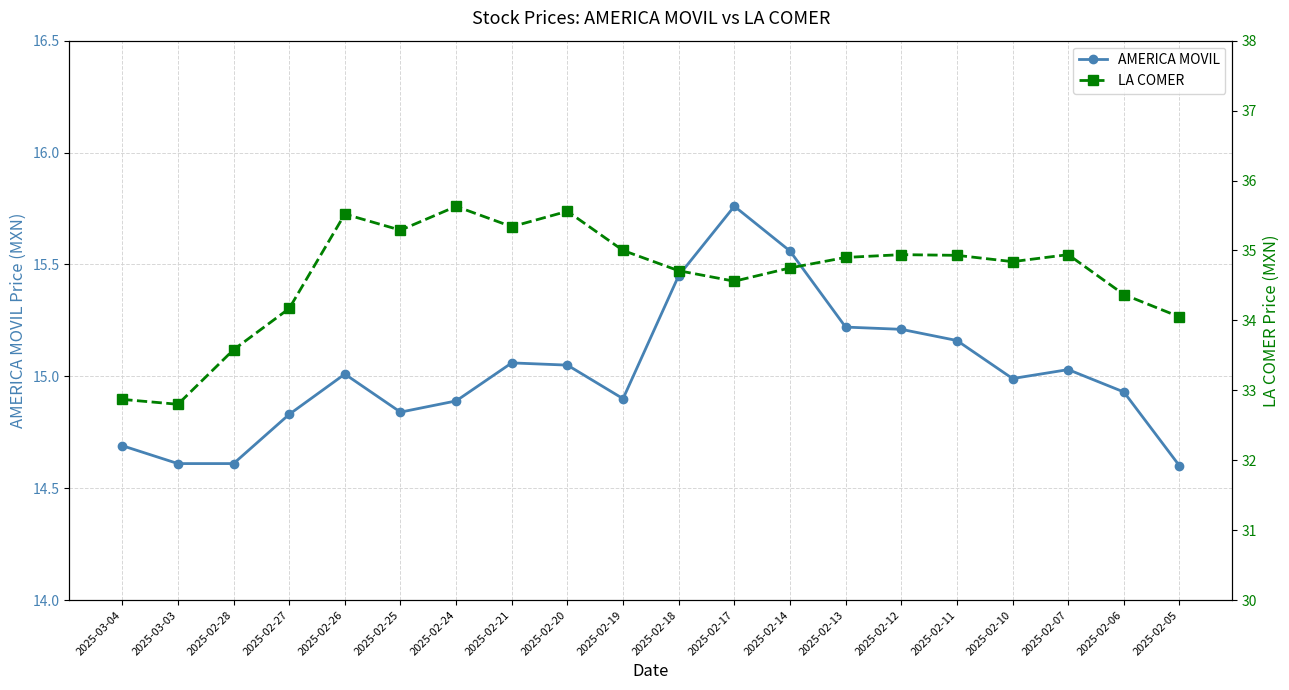

Does the chart have visible grid lines?

Yes